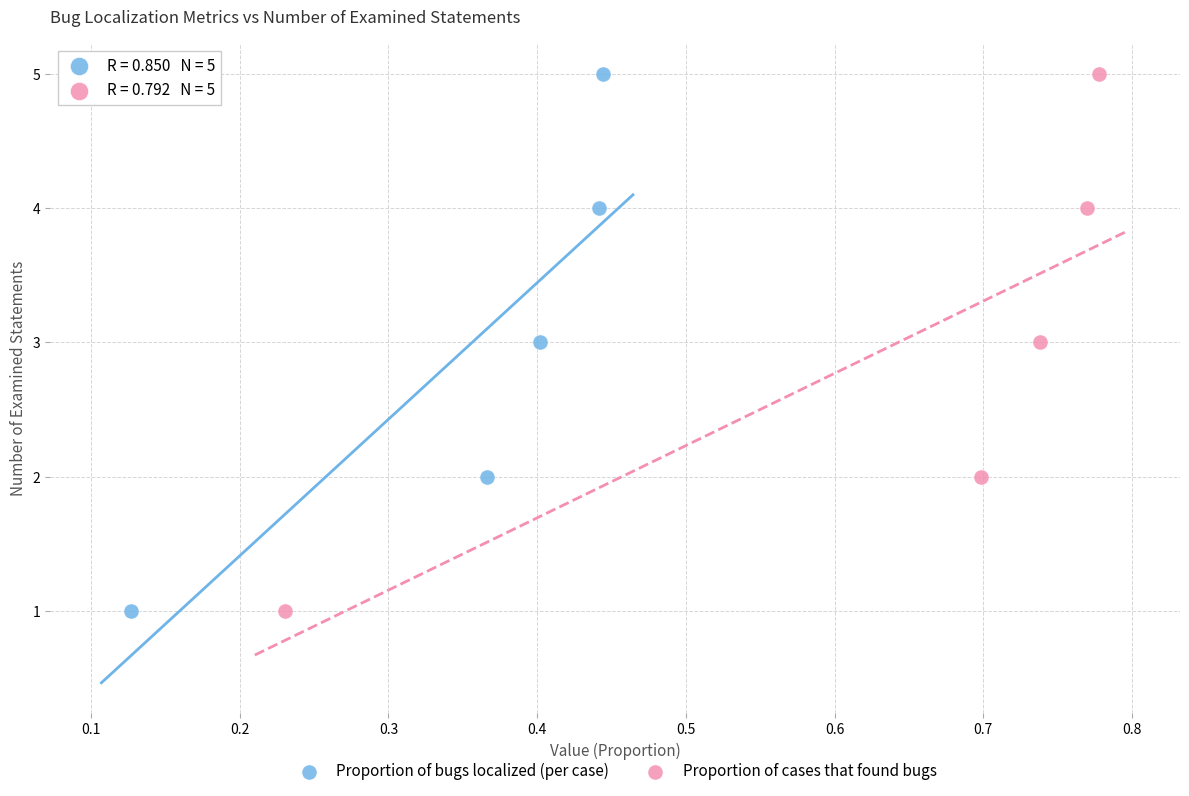

What are all the series names shown in the legend?

Proportion of bugs localized (per case), Proportion of cases that found bugs